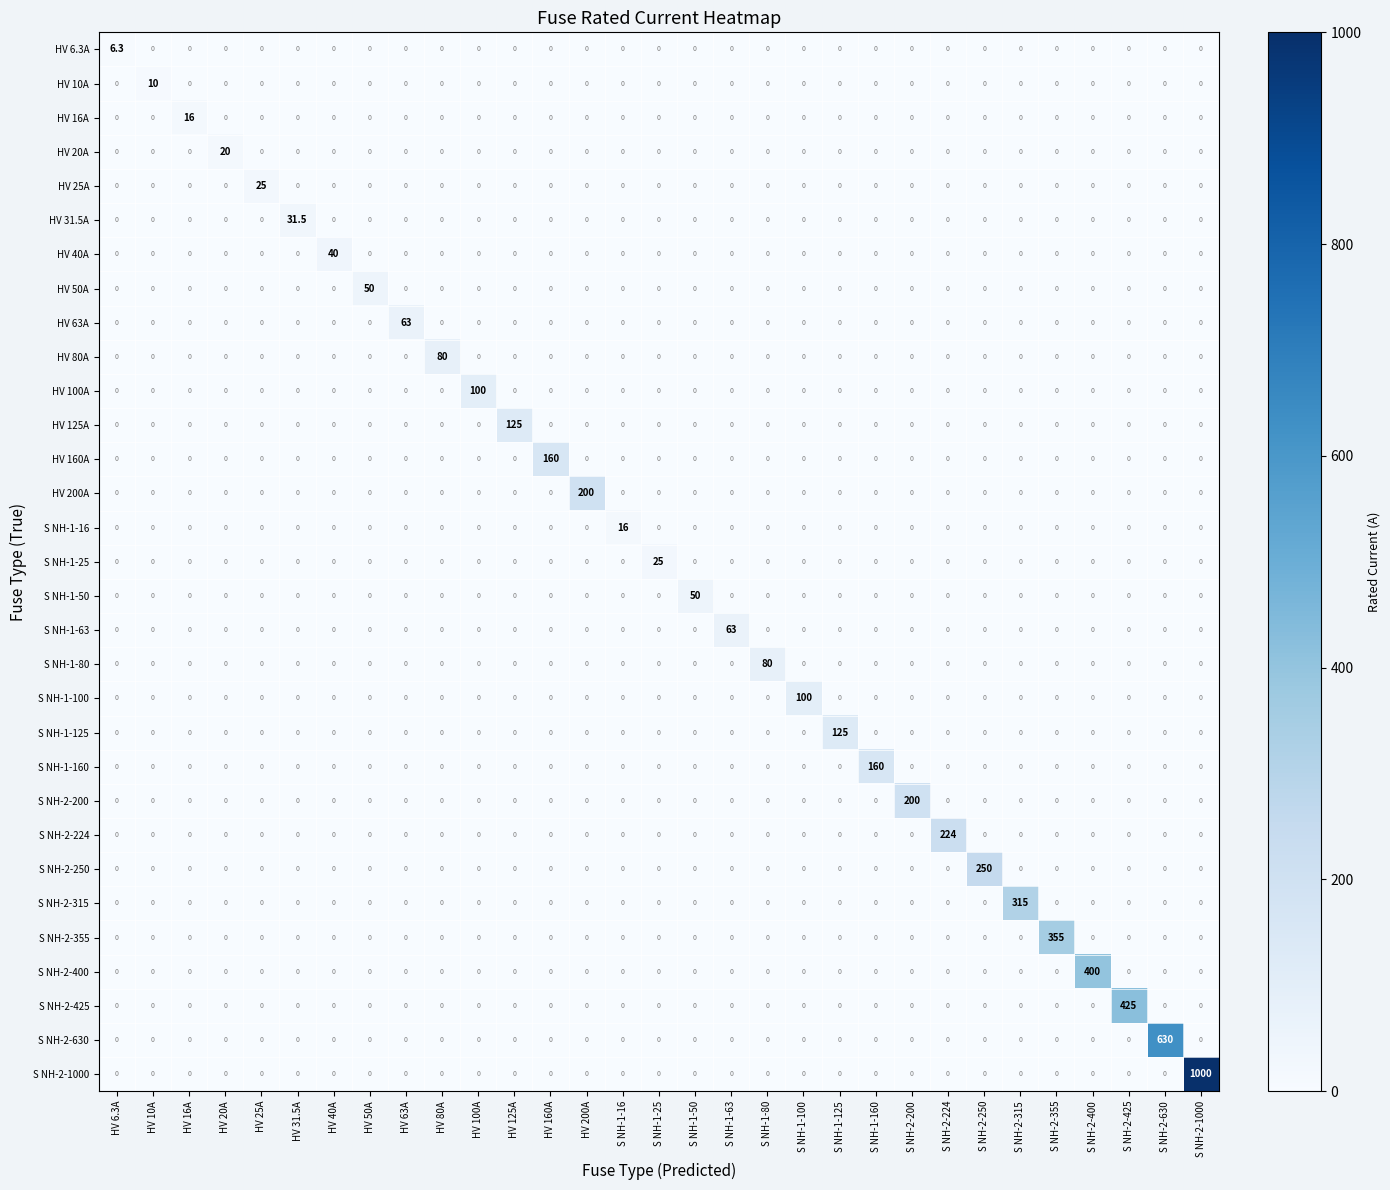

Which label corresponds to the largest value in the chart?

S NH-2-1000